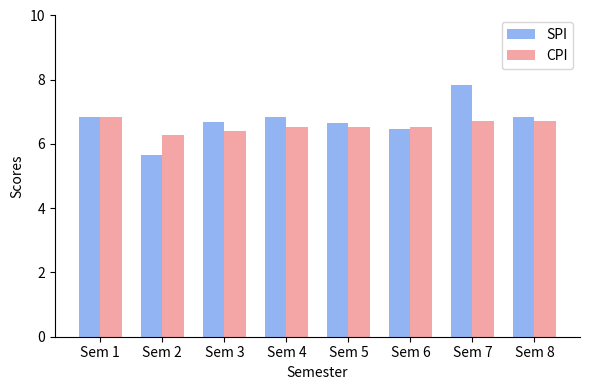

At which label does SPI first exceed 6?

Sem 1